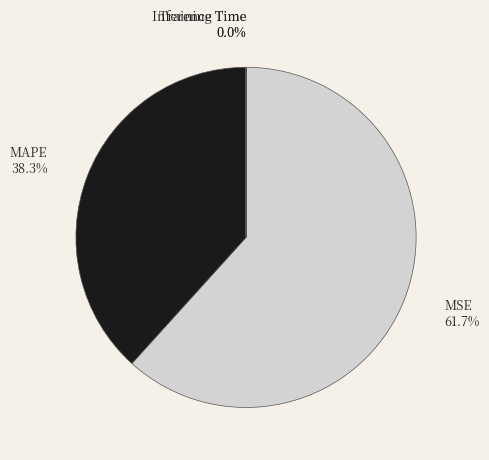

What is the ratio of the value at MAPE to the value at MSE?

0.6